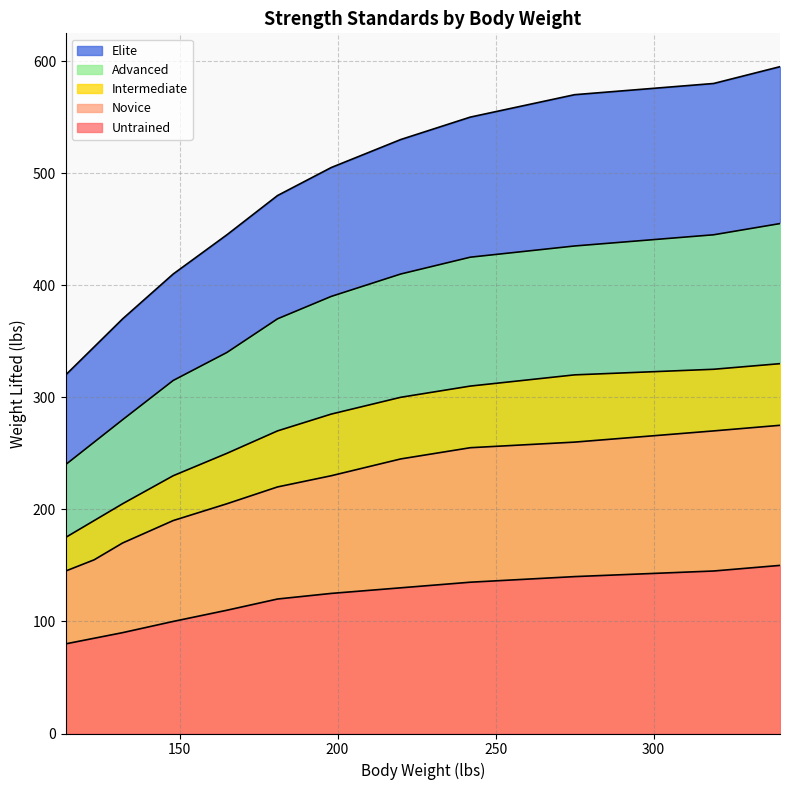

True or false: Advanced and Intermediate intersect in this chart.

False